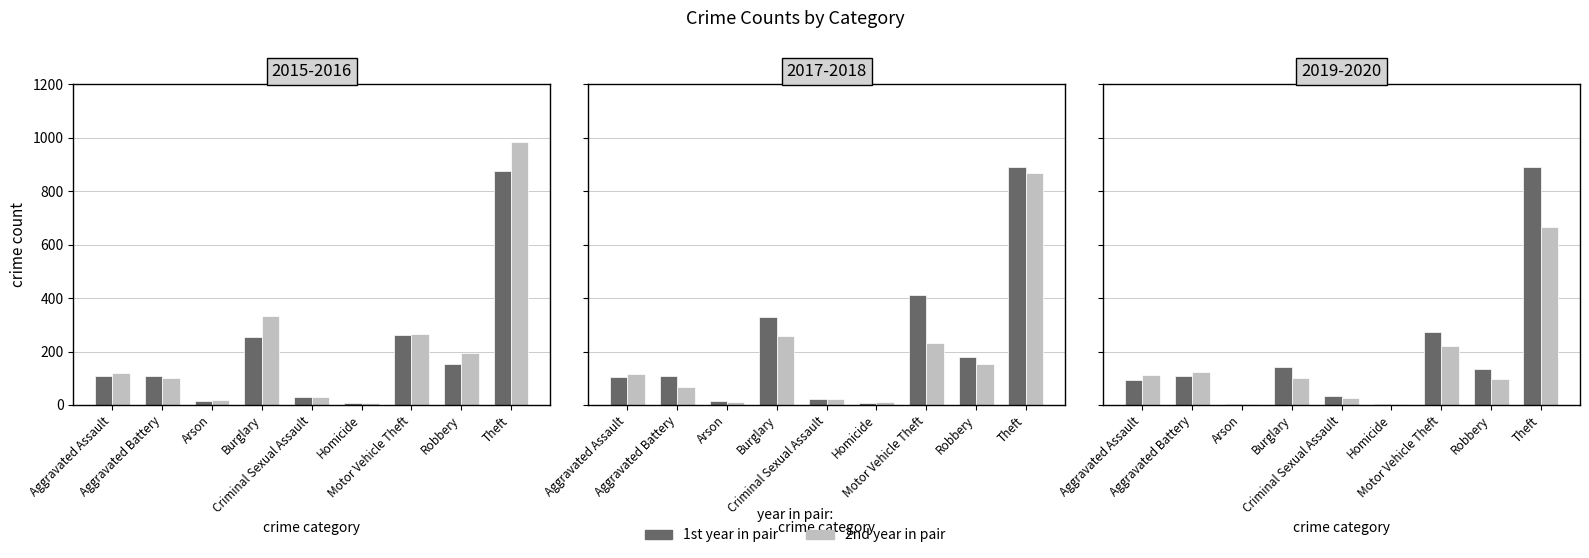

At which label is 2015 closest to 441?

Motor Vehicle Theft